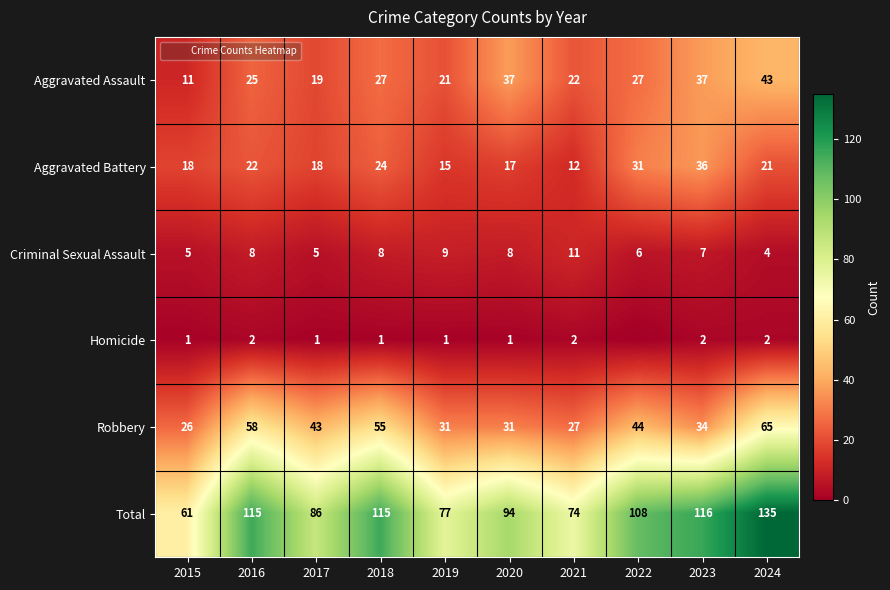

Rank the series at 2020 from lowest to highest value.

Homicide, Criminal Sexual Assault, Aggravated Battery, Robbery, Aggravated Assault, Total